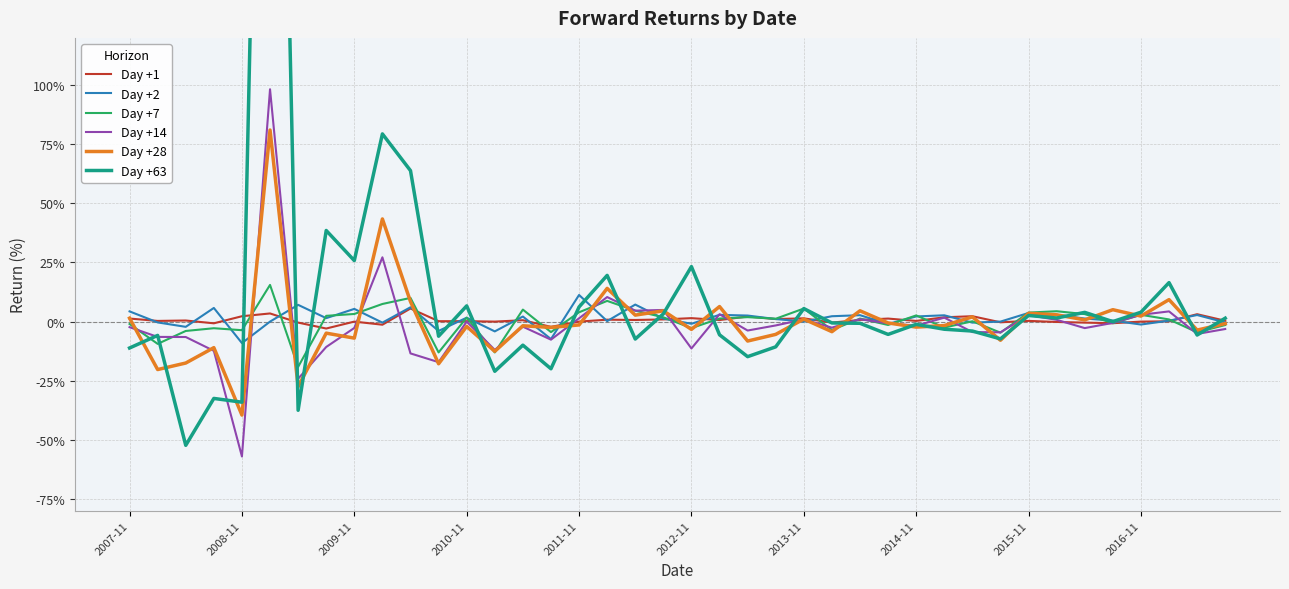

What are all the series names shown in the legend?

Day +1, Day +2, Day +7, Day +14, Day +28, Day +63